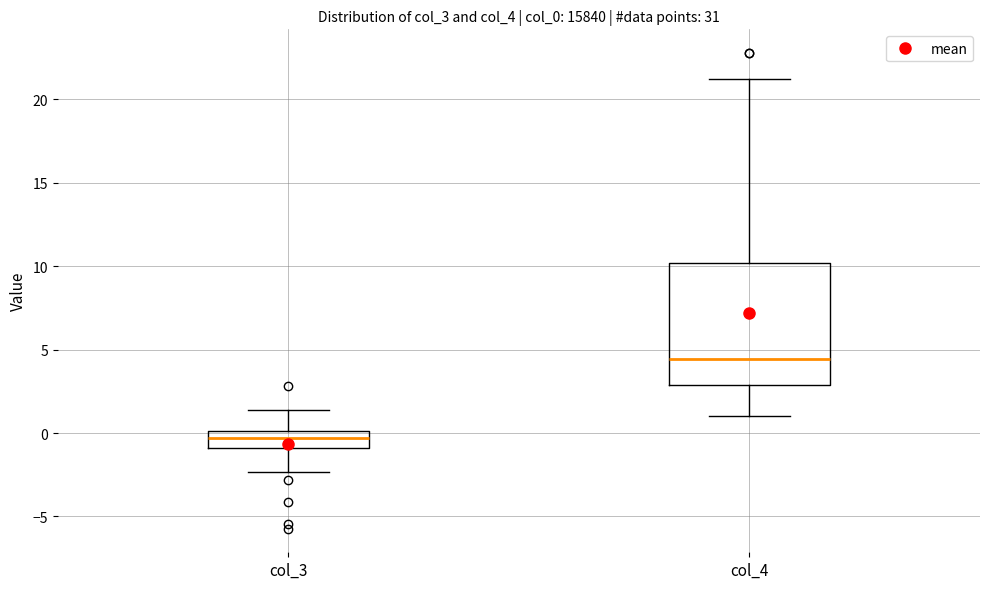

Reading left to right, transcribe this box plot: for each box, give where its median line is, the range the box spans, and where its two whiskers end, as read against the y-axis. The values are not printed on the chart, so give them approximately, as read against the axis.

col_3: median -0.5, box -1.0 to 0.0, whiskers -2.5 to 1.5
col_4: median 4.5, box 3.0 to 10.0, whiskers 1.0 to 21.0